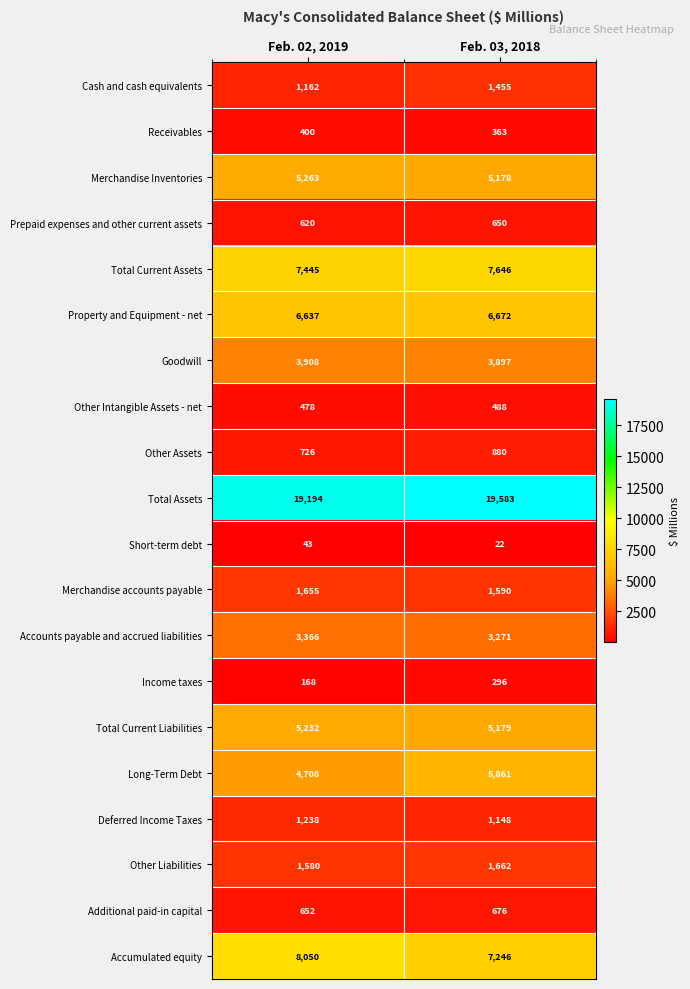

Rank the series by their maximum value, from lowest to highest.

Short-term debt, Income taxes, Receivables, Other Intangible Assets - net, Prepaid expenses and other current assets, Additional paid-in capital, Other Assets, Deferred Income Taxes, Cash and cash equivalents, Merchandise accounts payable, Other Liabilities, Accounts payable and accrued liabilities, Goodwill, Total Current Liabilities, Merchandise Inventories, Long-Term Debt, Property and Equipment - net, Total Current Assets, Accumulated equity, Total Assets